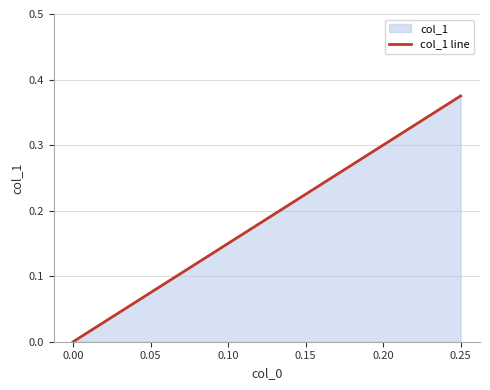

Count the number of values greater than 0.

2